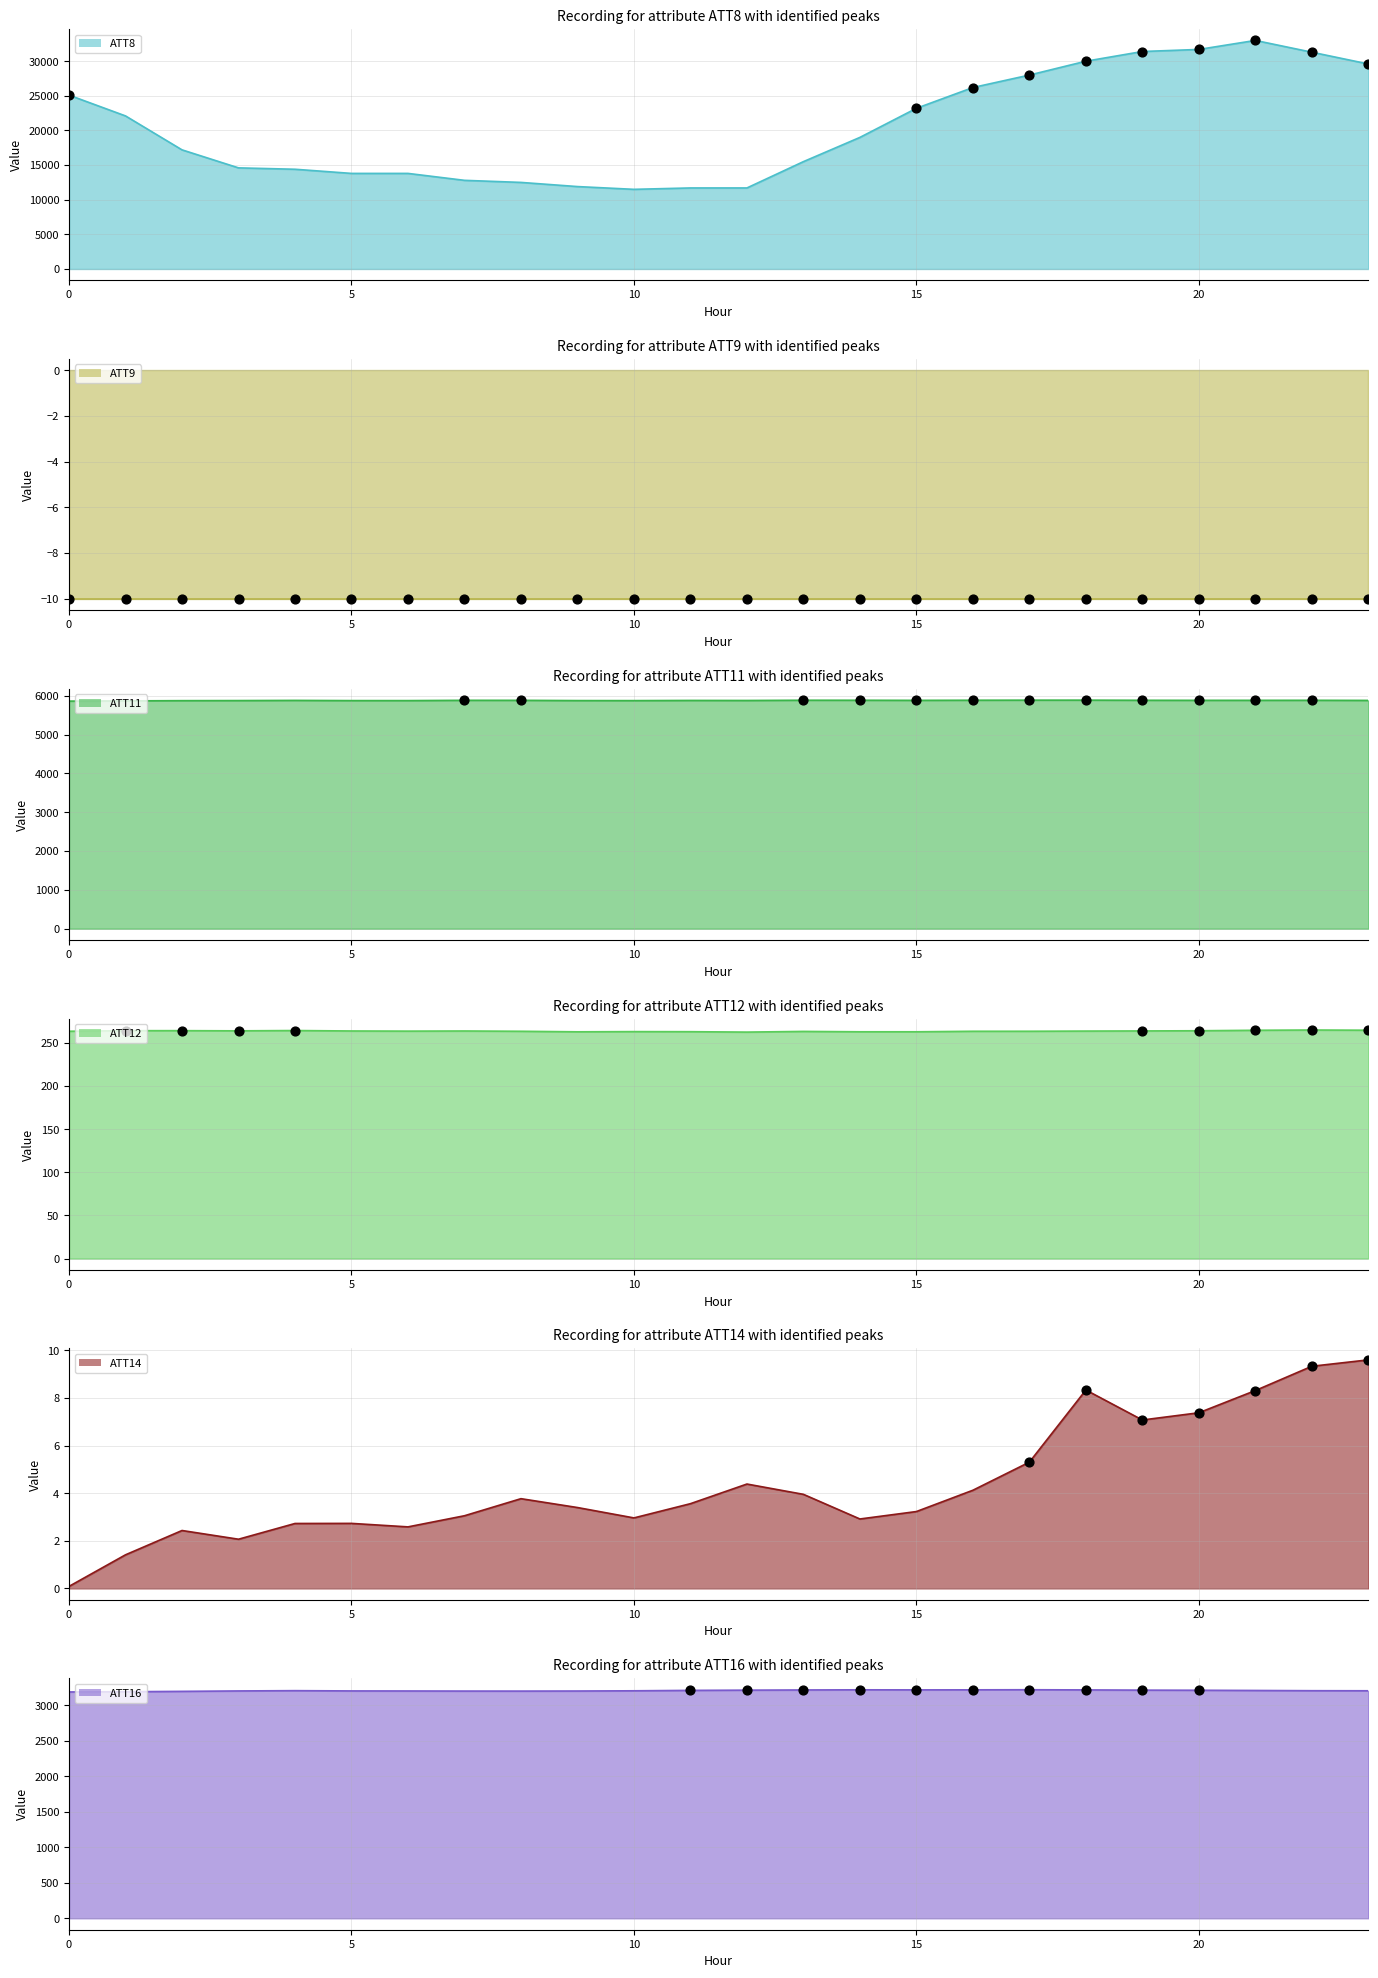

Which series has the widest spread of Y values?

ATT8